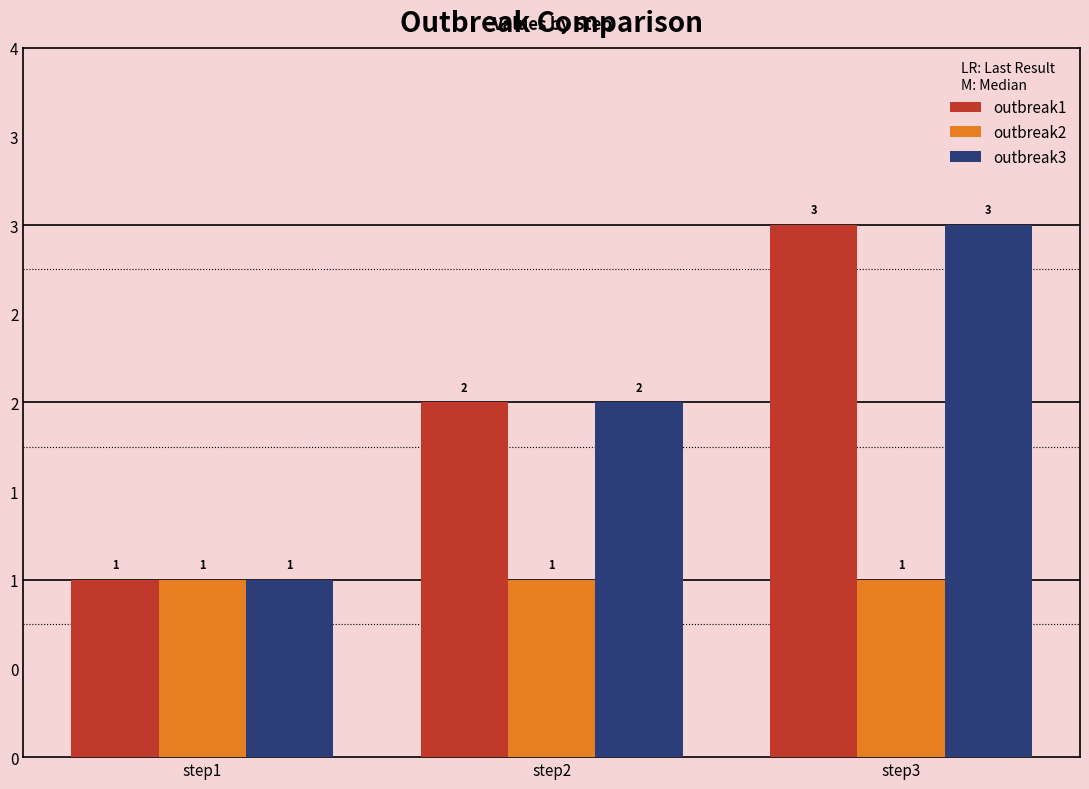

What is the difference between the maximum and second lowest values in the outbreak3 series?

1